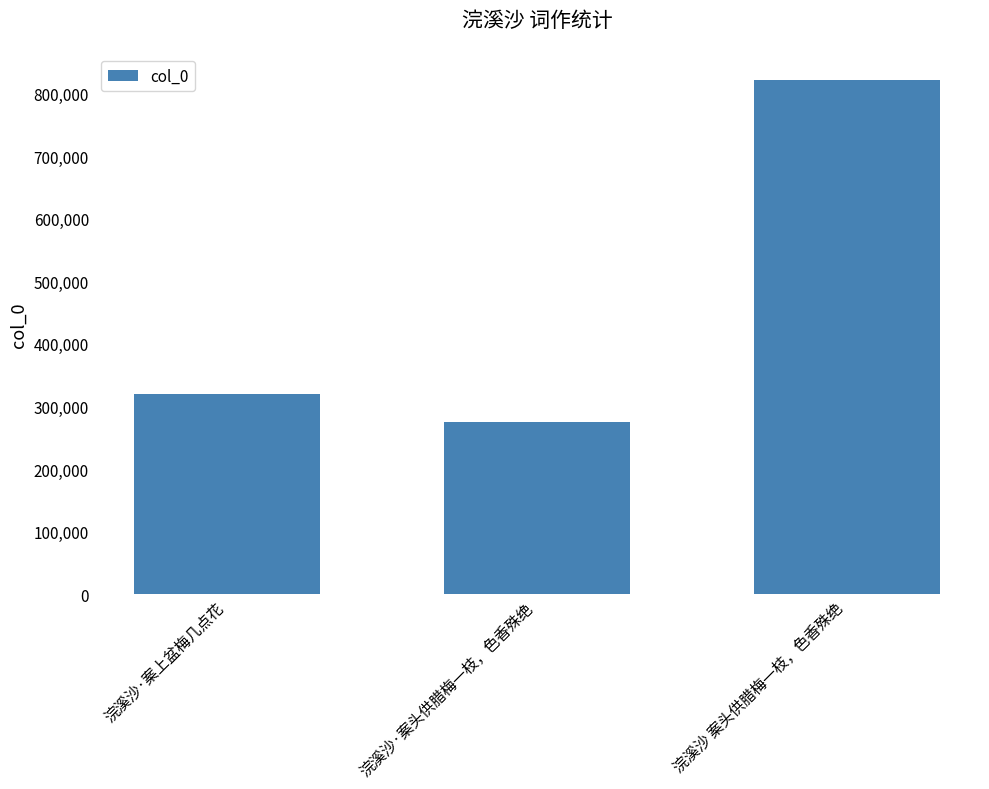

What is the minimum value shown in the chart?

275397